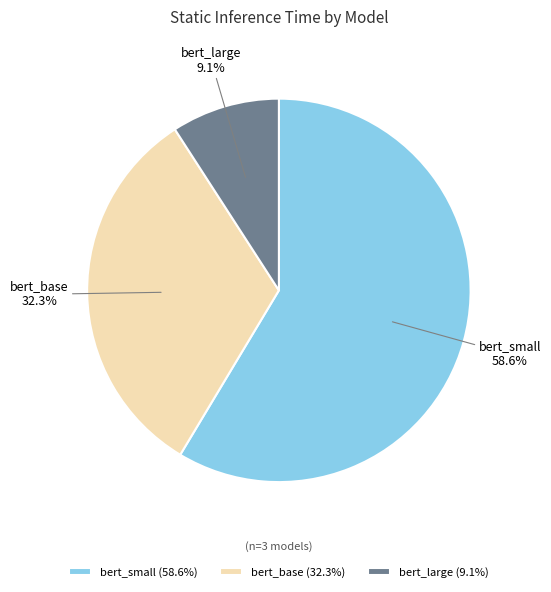

Rank the categories by value from highest to lowest.

bert_small, bert_base, bert_large